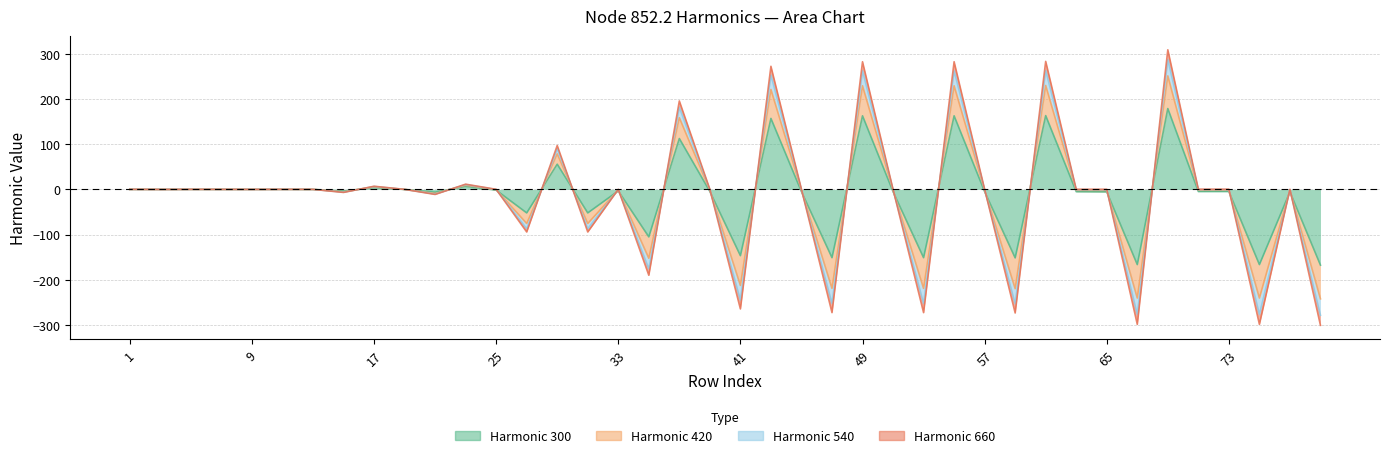

What is the difference between the maximum and minimum values in the node_852.2_harmonico_300 series?

346.9